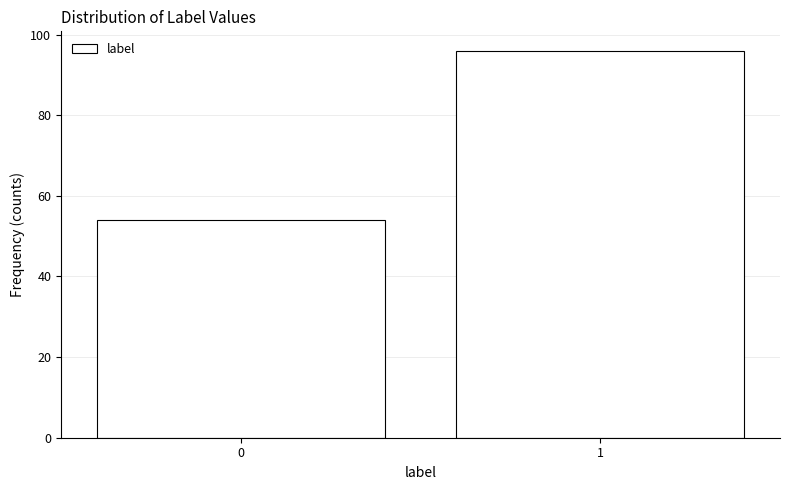

Reading left to right, transcribe all the data shown in this chart.

54	96